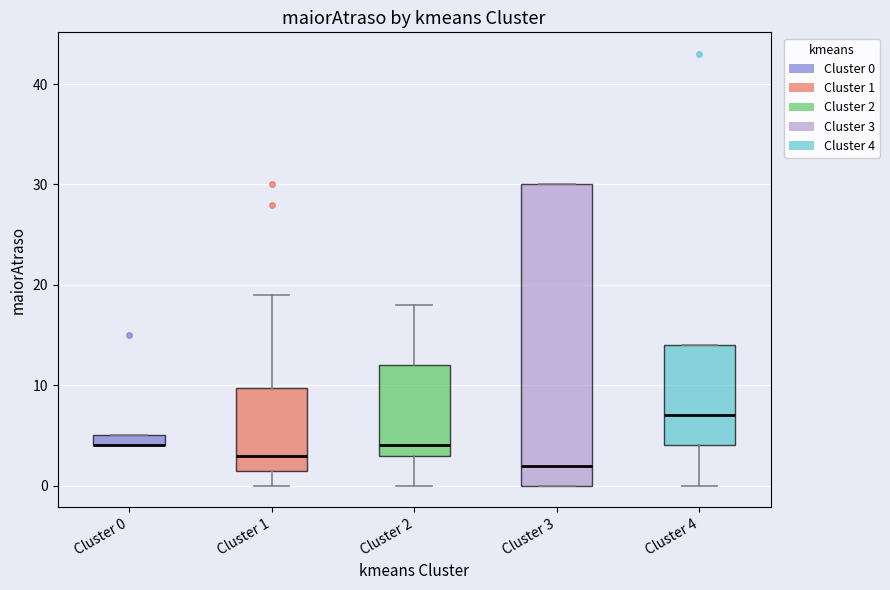

Comparing the boxes themselves (not the whiskers), which one is the tallest?

Cluster 3